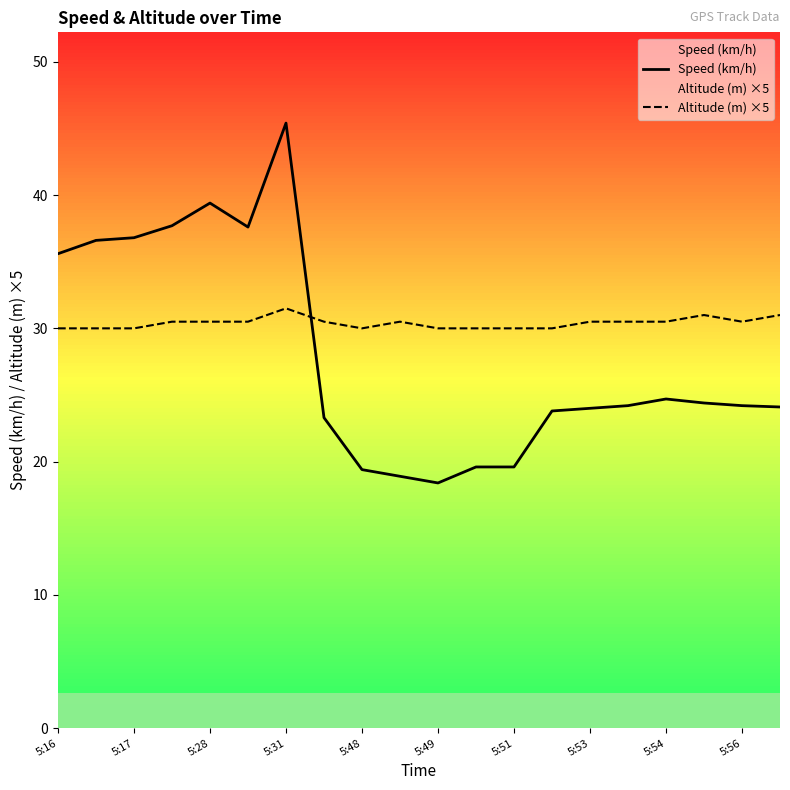

Rank the series by their average value, from lowest to highest.

Speed (km/h), Altitude (m) ×5